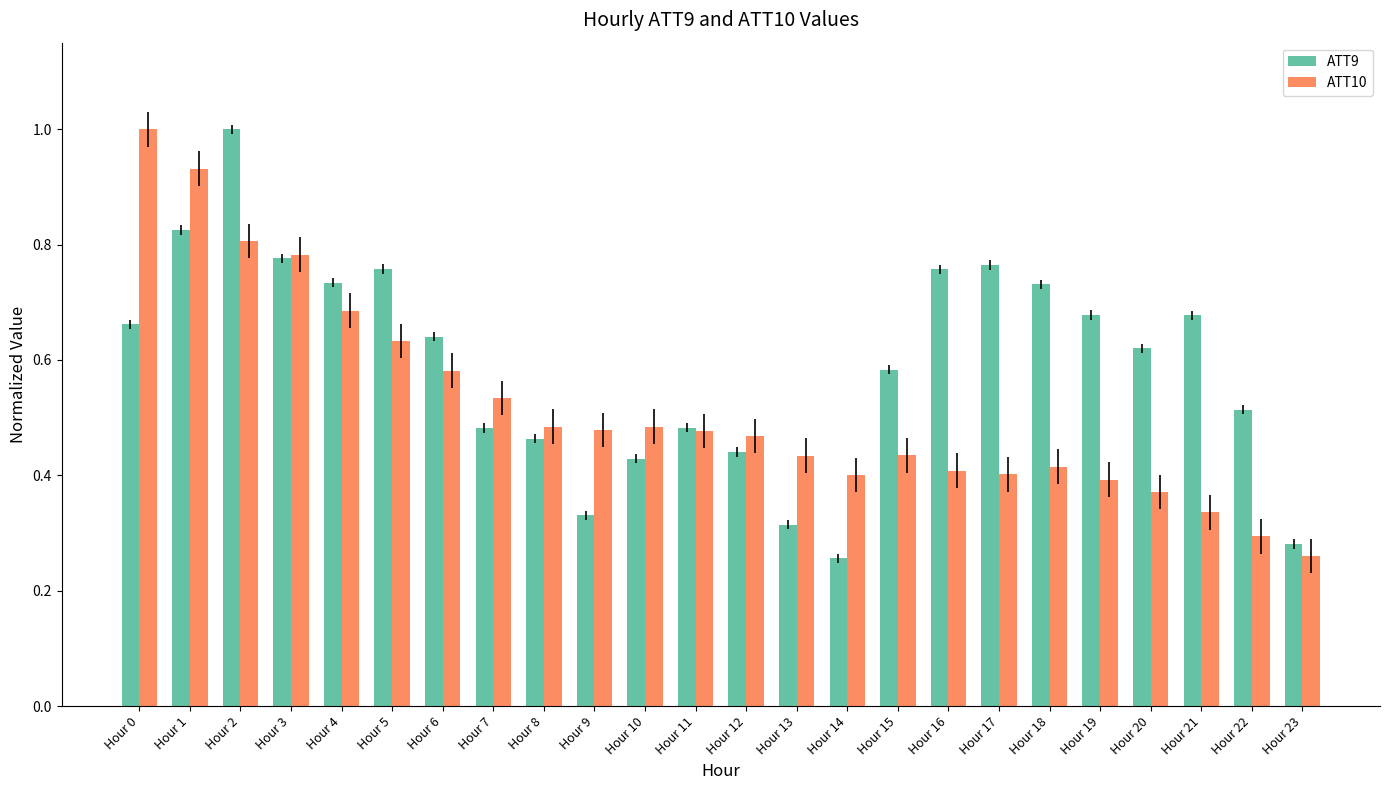

Which series has the largest total across all categories?

ATT9